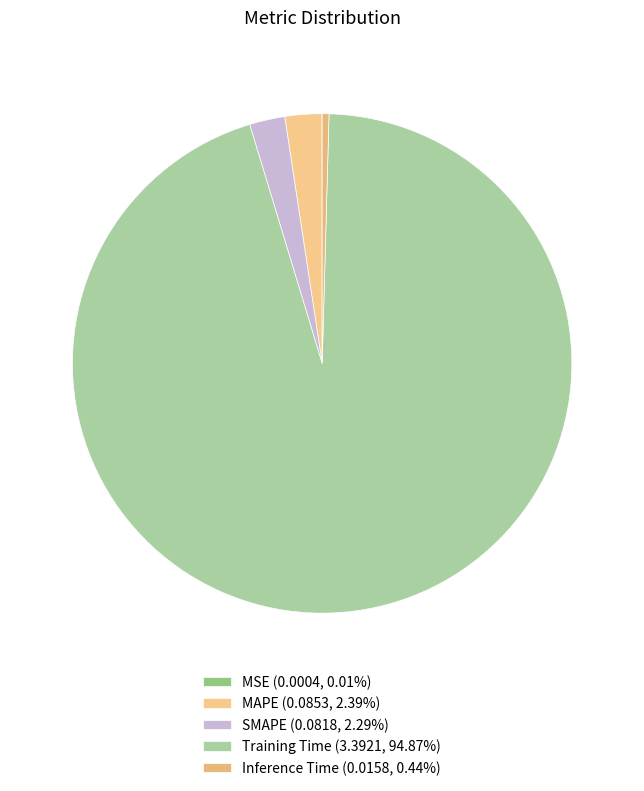

What is the change in value from MAPE to Training Time?

+3.3